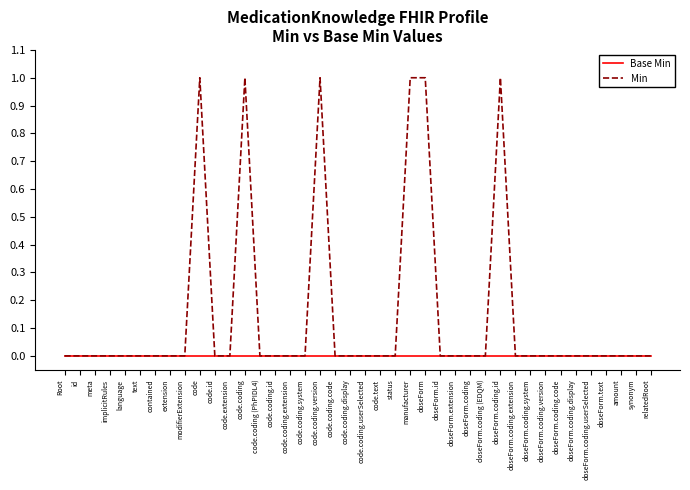

Reading right to left, extract all data points from this chart.

Base Min: 0	0	0	0	0	0	0	0	0	0	0	0	0	0	0	0	0	0	0	0	0	0	0	0	0	0	0	0	0	0	0	0	0	0	0	0	0	0	0	0
Min: 0	0	0	0	0	0	0	0	0	0	1	0	0	0	0	1	1	0	0	0	0	0	1	0	0	0	0	1	0	0	1	0	0	0	0	0	0	0	0	0